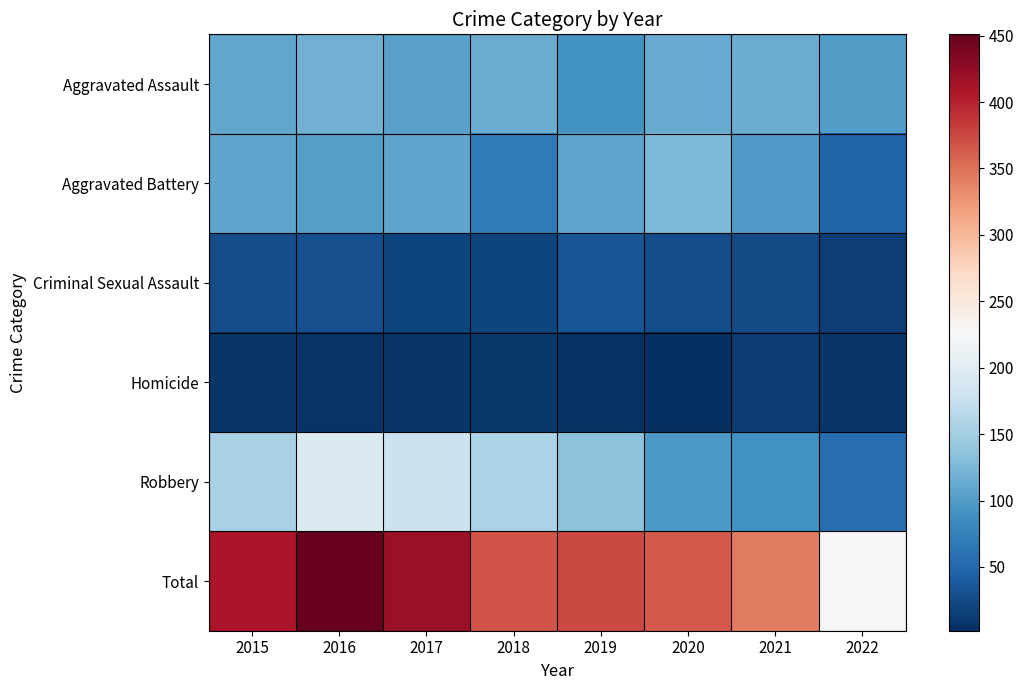

Reading left to right, extract all data points from this chart.

Aggravated Assault: 2015=110	2016=118	2017=105	2018=115	2019=92	2020=113	2021=115	2022=101
Aggravated Battery: 2015=108	2016=102	2017=108	2018=67	2019=108	2020=126	2021=100	2022=46
Criminal Sexual Assault: 2015=28	2016=30	2017=21	2018=21	2019=35	2020=27	2021=25	2022=15
Homicide: 2015=9	2016=7	2017=8	2018=10	2019=5	2020=2	2021=13	2022=9
Robbery: 2015=154	2016=194	2017=178	2018=155	2019=135	2020=97	2021=91	2022=56
Total: 2015=409	2016=451	2017=420	2018=368	2019=375	2020=365	2021=344	2022=227